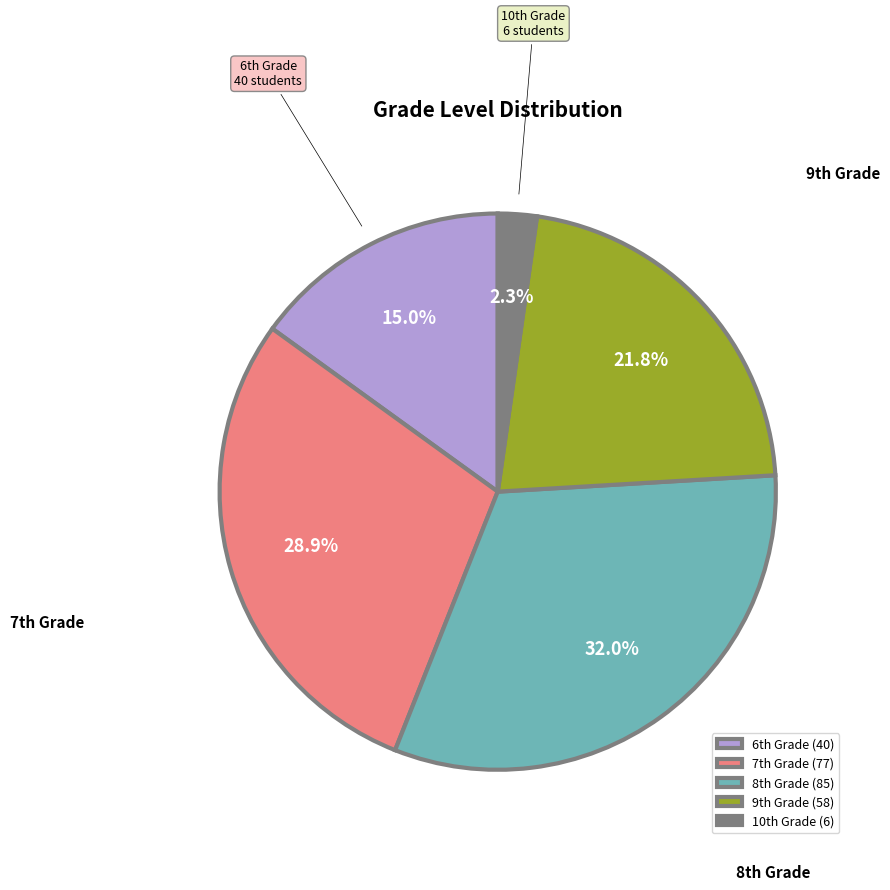

Rank the categories by value from lowest to highest.

10th Grade, 6th Grade, 9th Grade, 7th Grade, 8th Grade